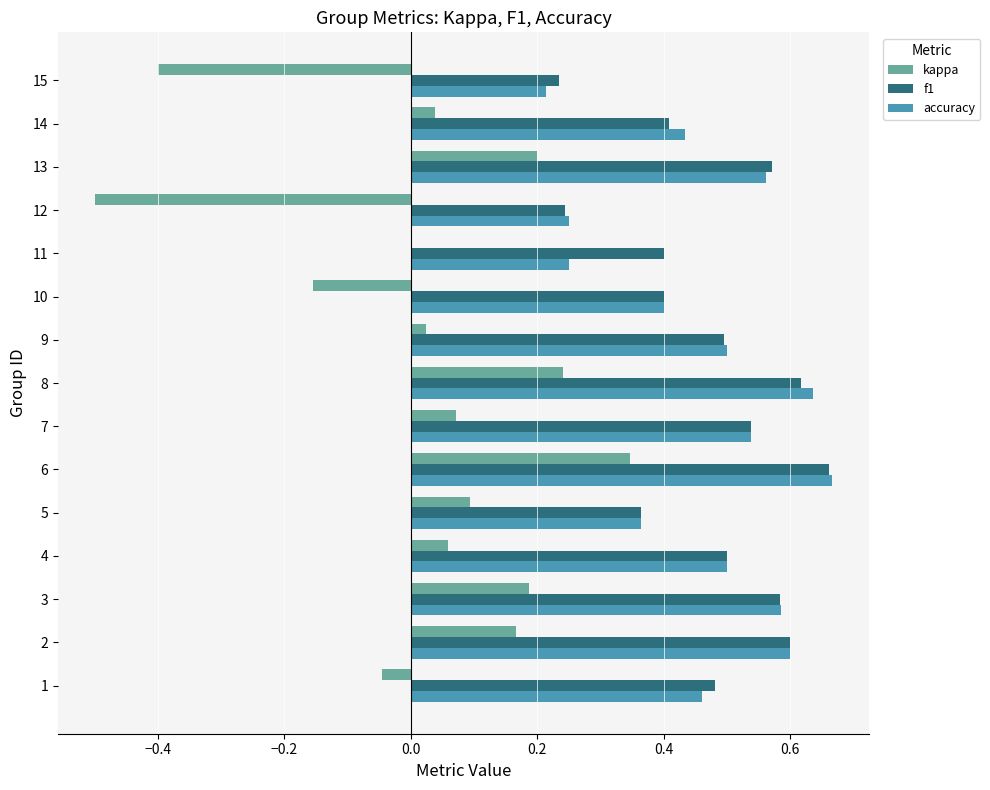

At which category is the sum across all series the highest?

6